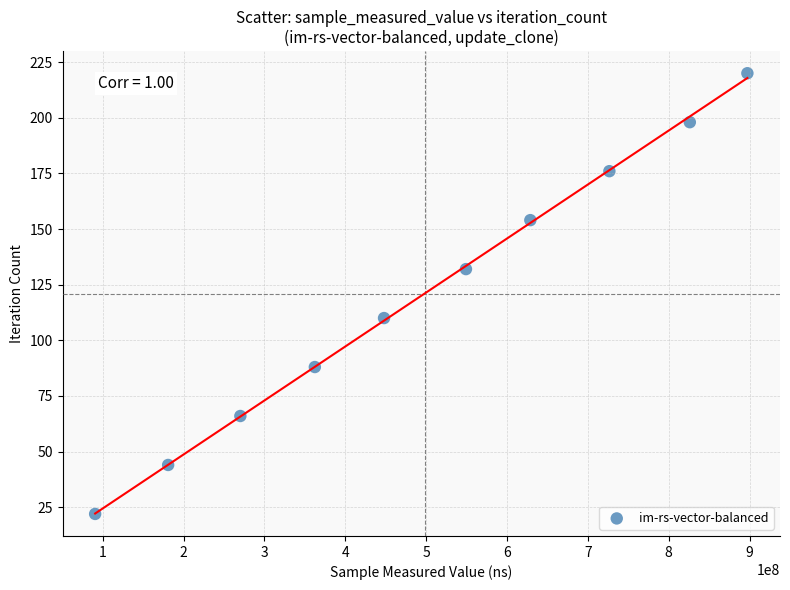

What is the range of Y values (max minus min)?

198